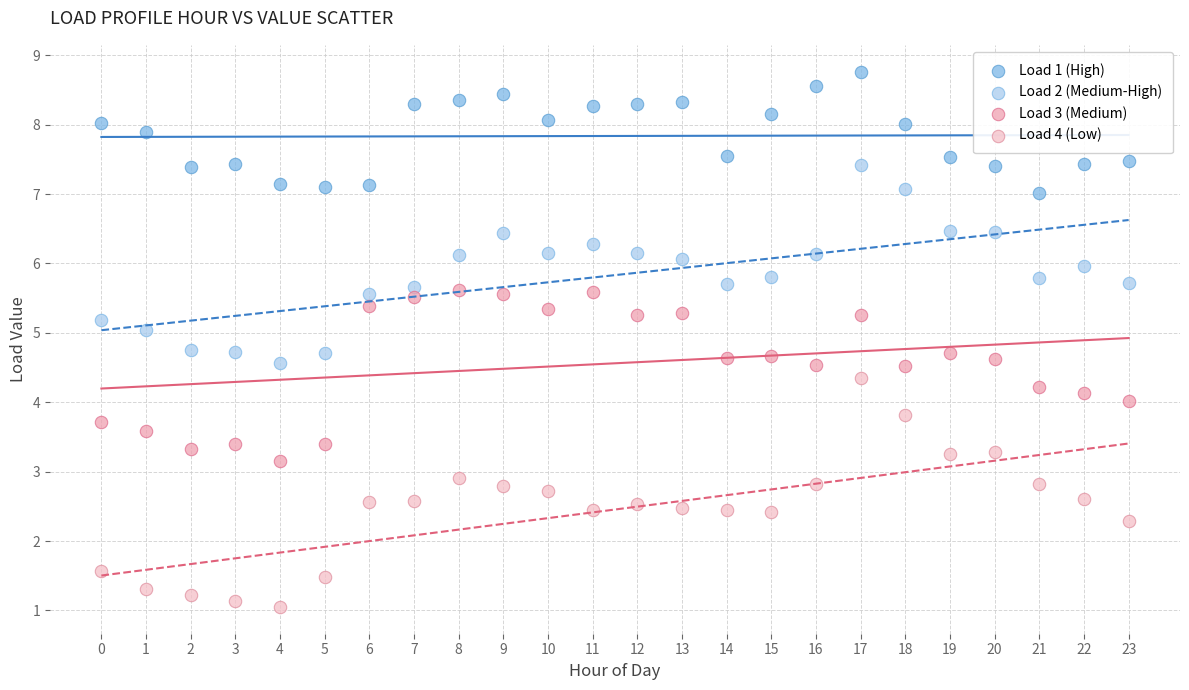

What are all the series names shown in the legend?

Load 1 (High), Load 2 (Medium-High), Load 3 (Medium), Load 4 (Low)